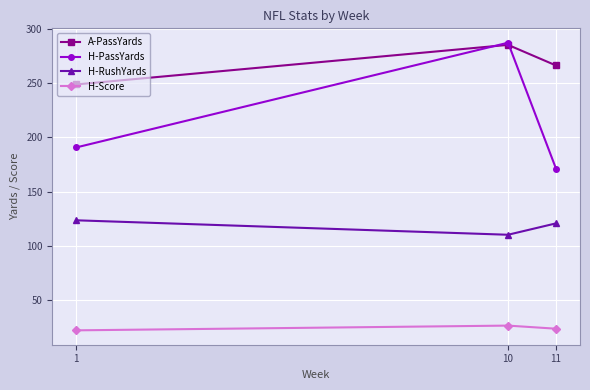

At which label does H-Score first exceed 23?

10